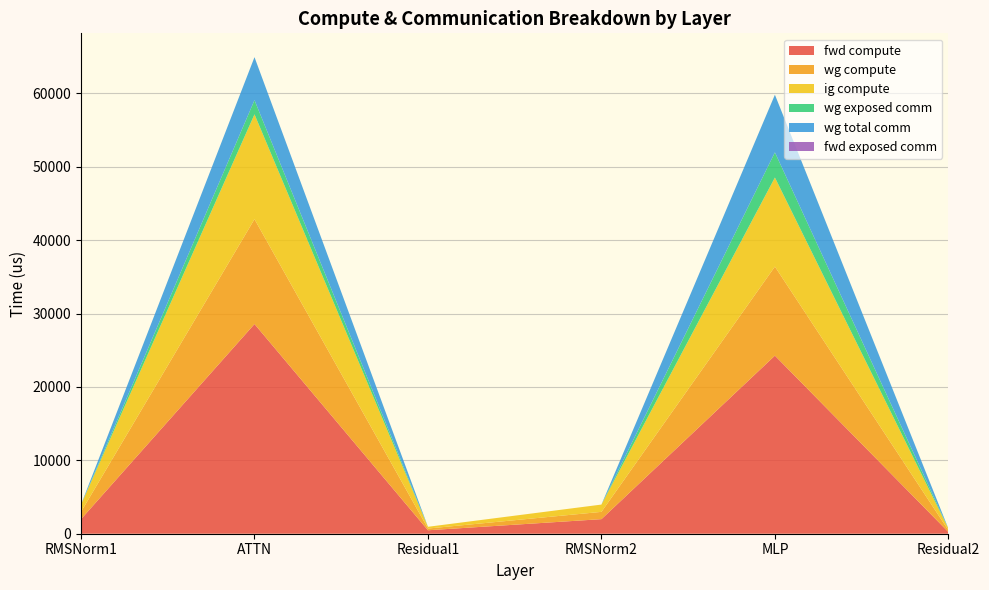

Reading right to left, list all the values displayed in this chart.

fwd compute: 235.9	24261.4	1985.7	471.9	28567.1	1985.7
wg compute: 235.9	12130.7	992.9	235.9	14283.6	992.9
ig compute: 235.9	12130.7	992.9	235.9	14283.6	992.9
wg exposed comm: 0.0	3427.8	0.0	0.0	1931.4	0.0
wg total comm: 0.0	7851.5	0.0	0.0	5855.3	0.0
fwd exposed comm: 0.0	0.0	0.0	0.0	0.0	0.0